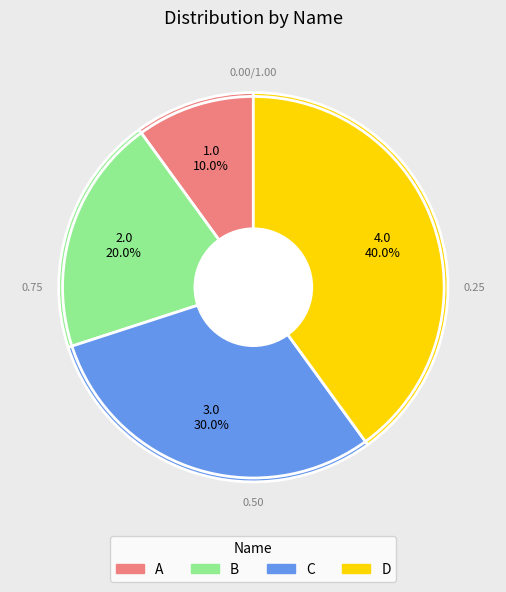

To the nearest percent, what percentage of the pie is A?

10%